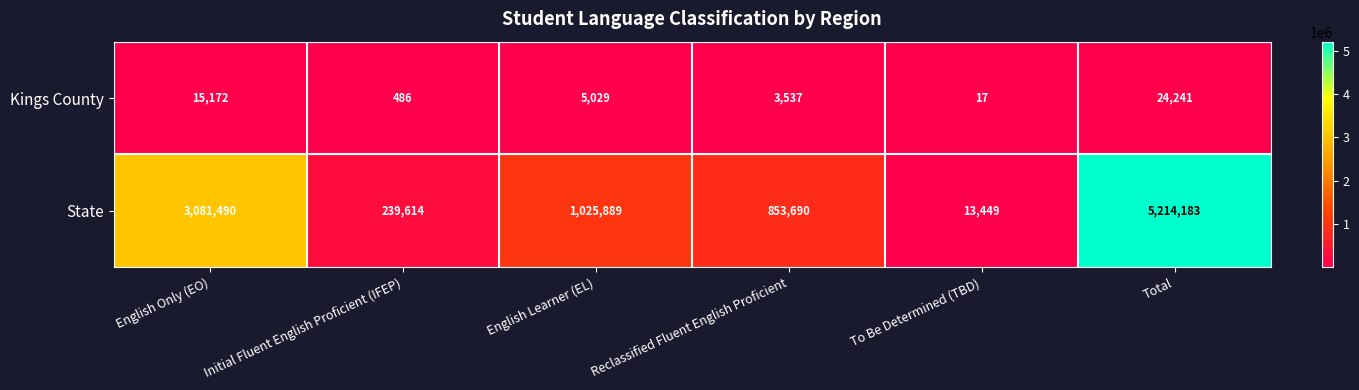

Reading left to right, what are all the values shown in this chart?

Kings County: English Only (EO)=15172	Initial Fluent English Proficient (IFEP)=486	English Learner (EL)=5029	Reclassified Fluent English Proficient=3537	To Be Determined (TBD)=17	Total=24241
State: English Only (EO)=3081490	Initial Fluent English Proficient (IFEP)=239614	English Learner (EL)=1025889	Reclassified Fluent English Proficient=853690	To Be Determined (TBD)=13449	Total=5214183